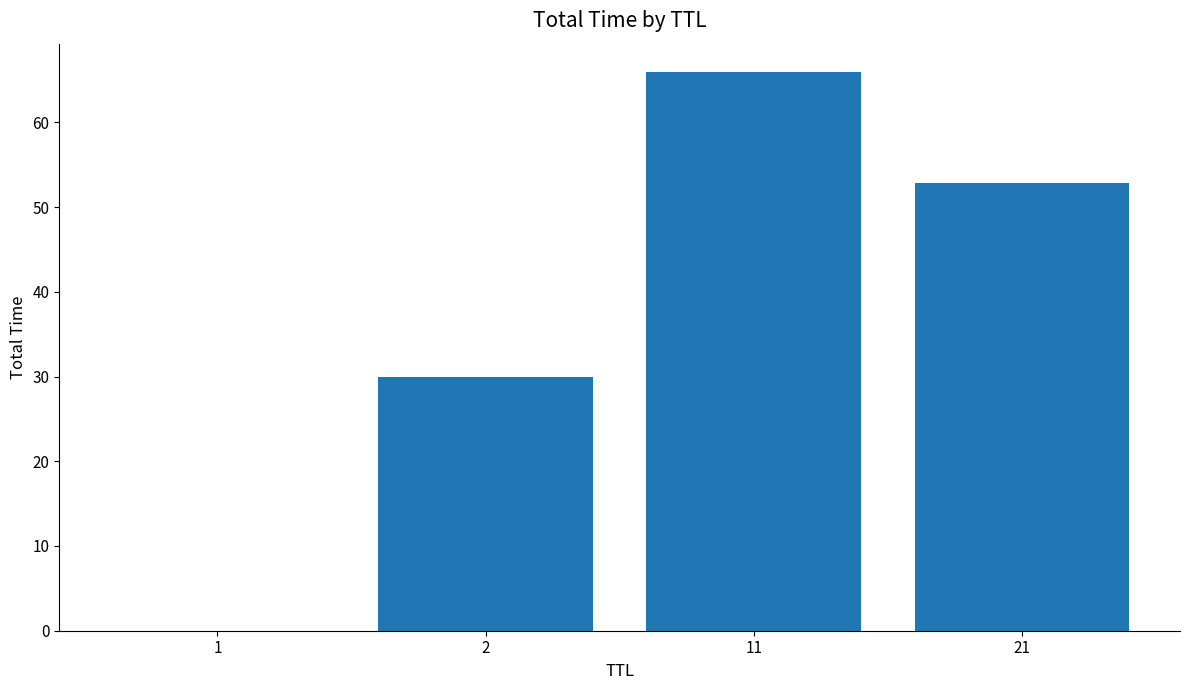

At which label is the value closest to 32?

2